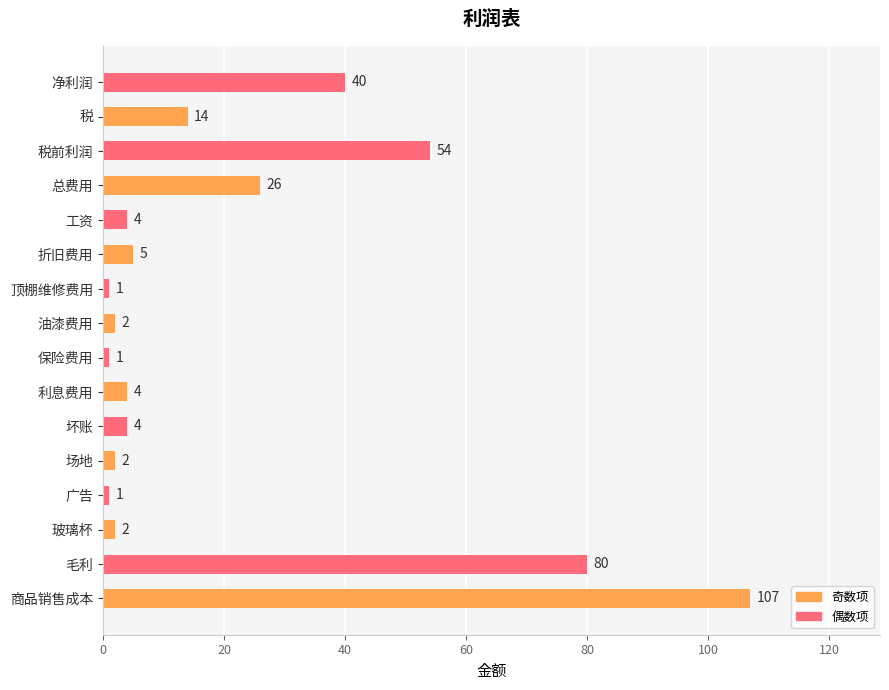

How many data points are less than 4?

6